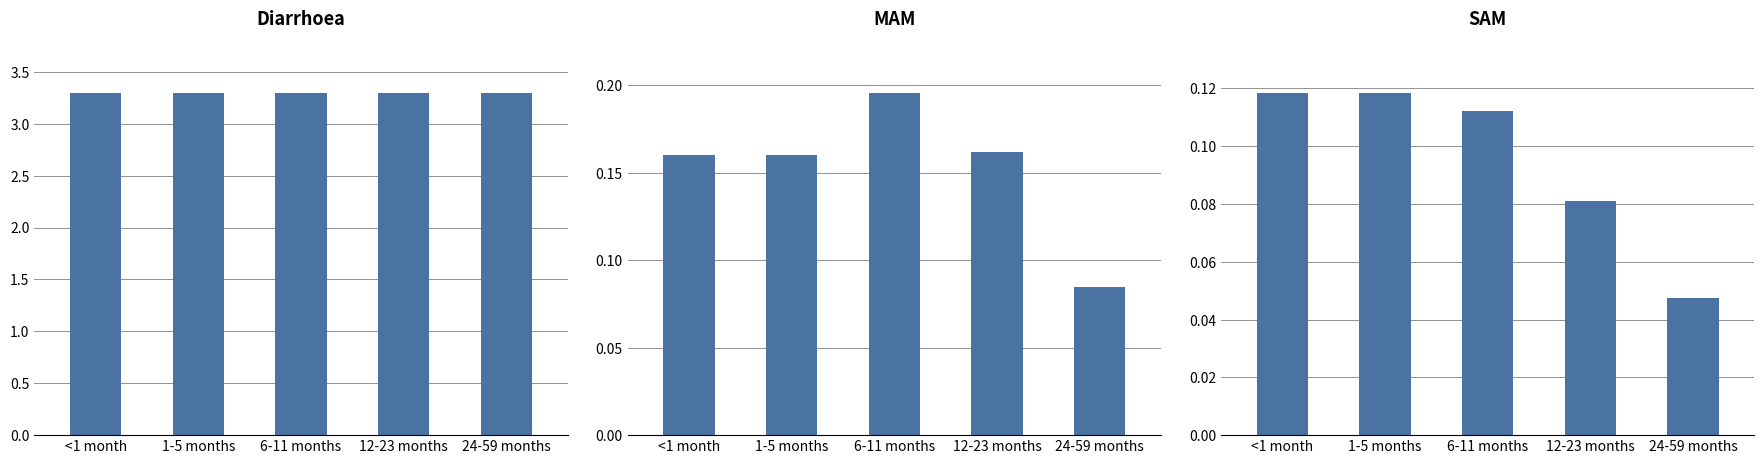

Count the number of categories in the chart.

5